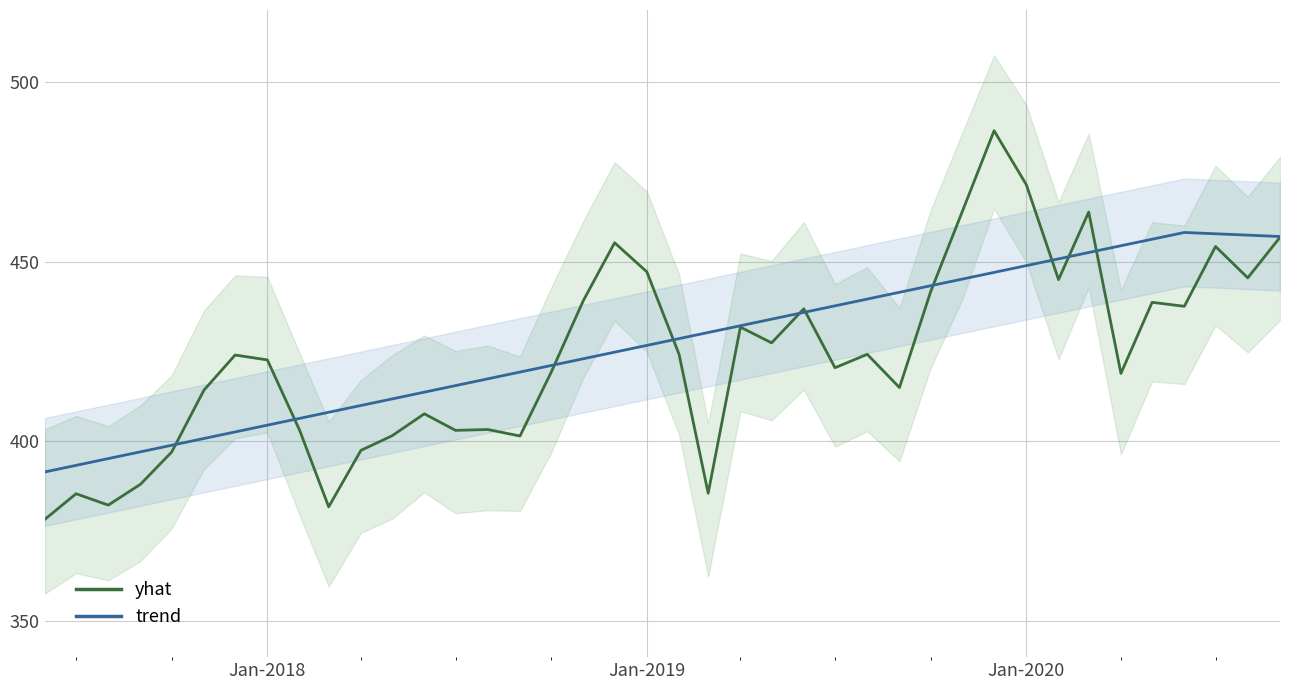

Reading left to right, list all the values displayed in this chart.

yhat: 378.3	385.5	382.3	388.1	397.1	414.3	424.0	422.7	403.1	381.8	397.5	401.6	407.7	403.1	403.3	401.5	419.2	439.2	455.3	447.2	424.2	385.6	431.8	427.4	436.9	420.5	424.2	415.0	441.7	464.4	486.4	471.4	445.0	463.8	418.9	438.7	437.6	454.2	445.5	456.8
trend: 391.5	393.3	395.2	397.1	398.9	400.8	402.6	404.5	406.4	408.1	410.0	411.8	413.7	415.5	417.4	419.3	421.1	423.0	424.8	426.7	428.6	430.3	432.2	434.0	435.9	437.7	439.6	441.5	443.3	445.2	447.0	448.9	450.8	452.5	454.4	456.2	458.1	457.8	457.4	457.0